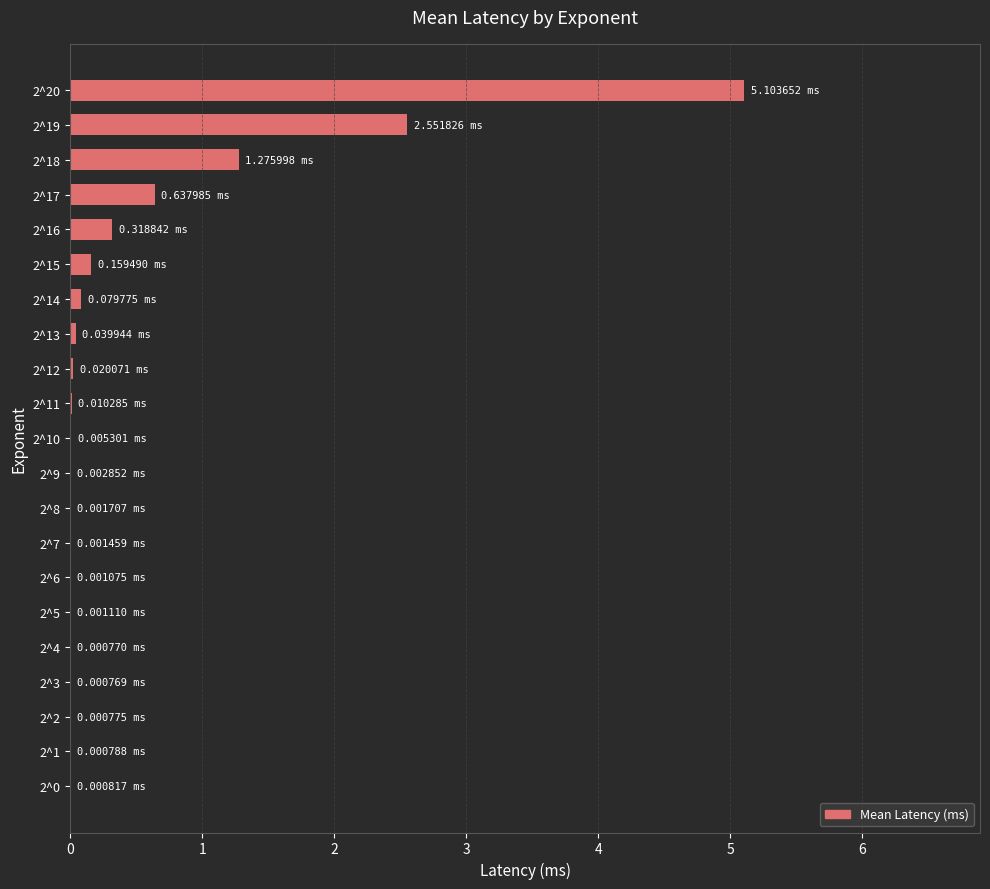

What is the sum of all values?

10.2